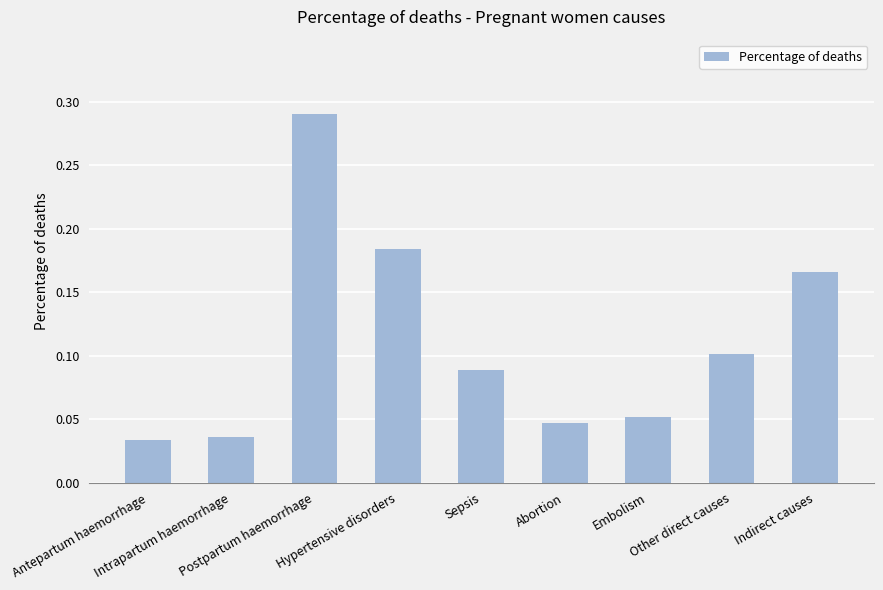

How many values are between 0 and 1?

9